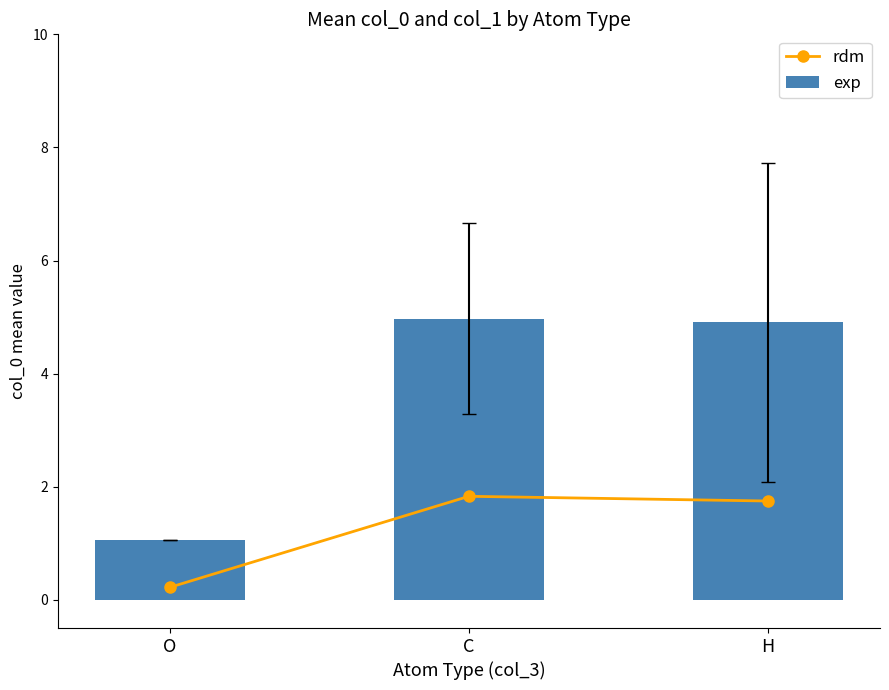

At which category is the sum across all series the highest?

C